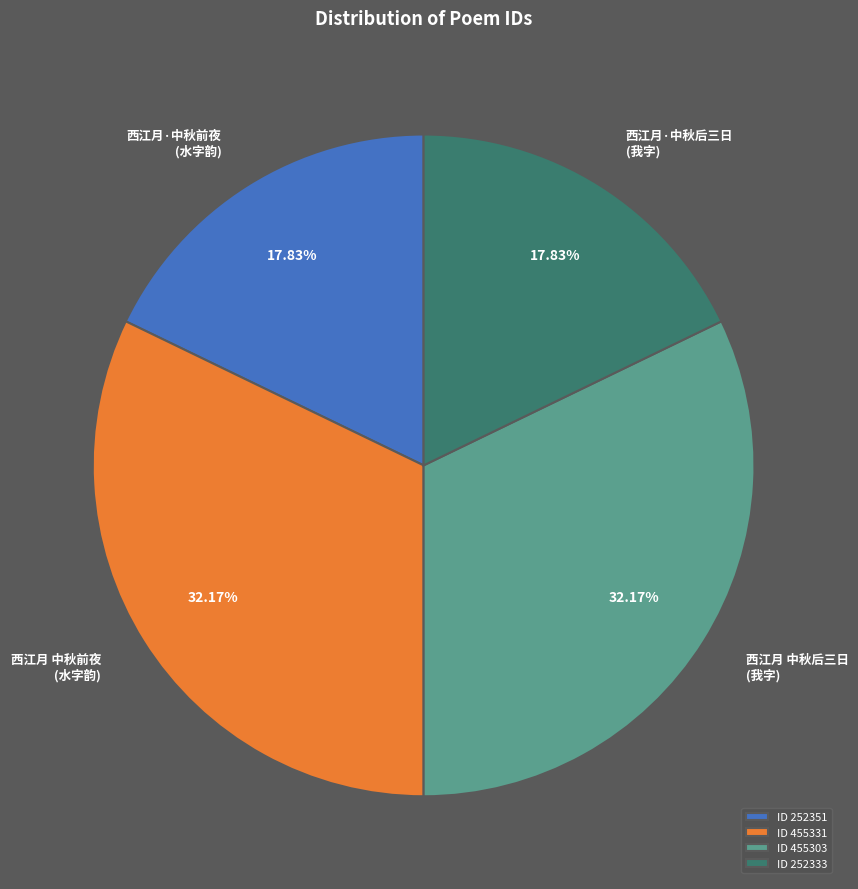

Does ID 455331 account for over 50% of the chart?

No